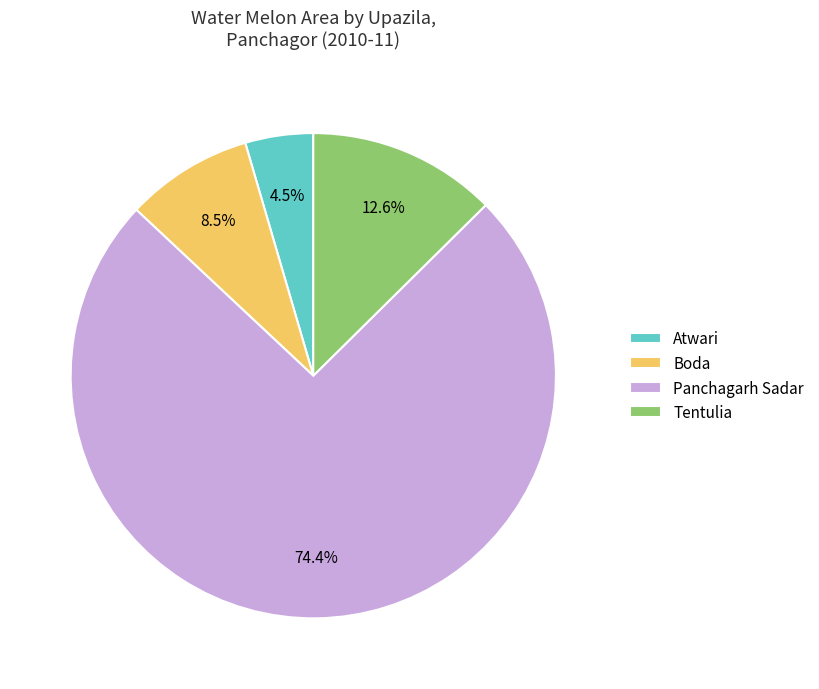

To the nearest percent, what is the difference between the largest and smallest slice percentages?

70%